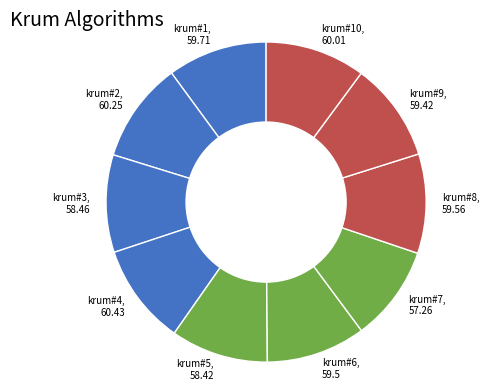

Is there any slice that represents more than half of the pie?

No